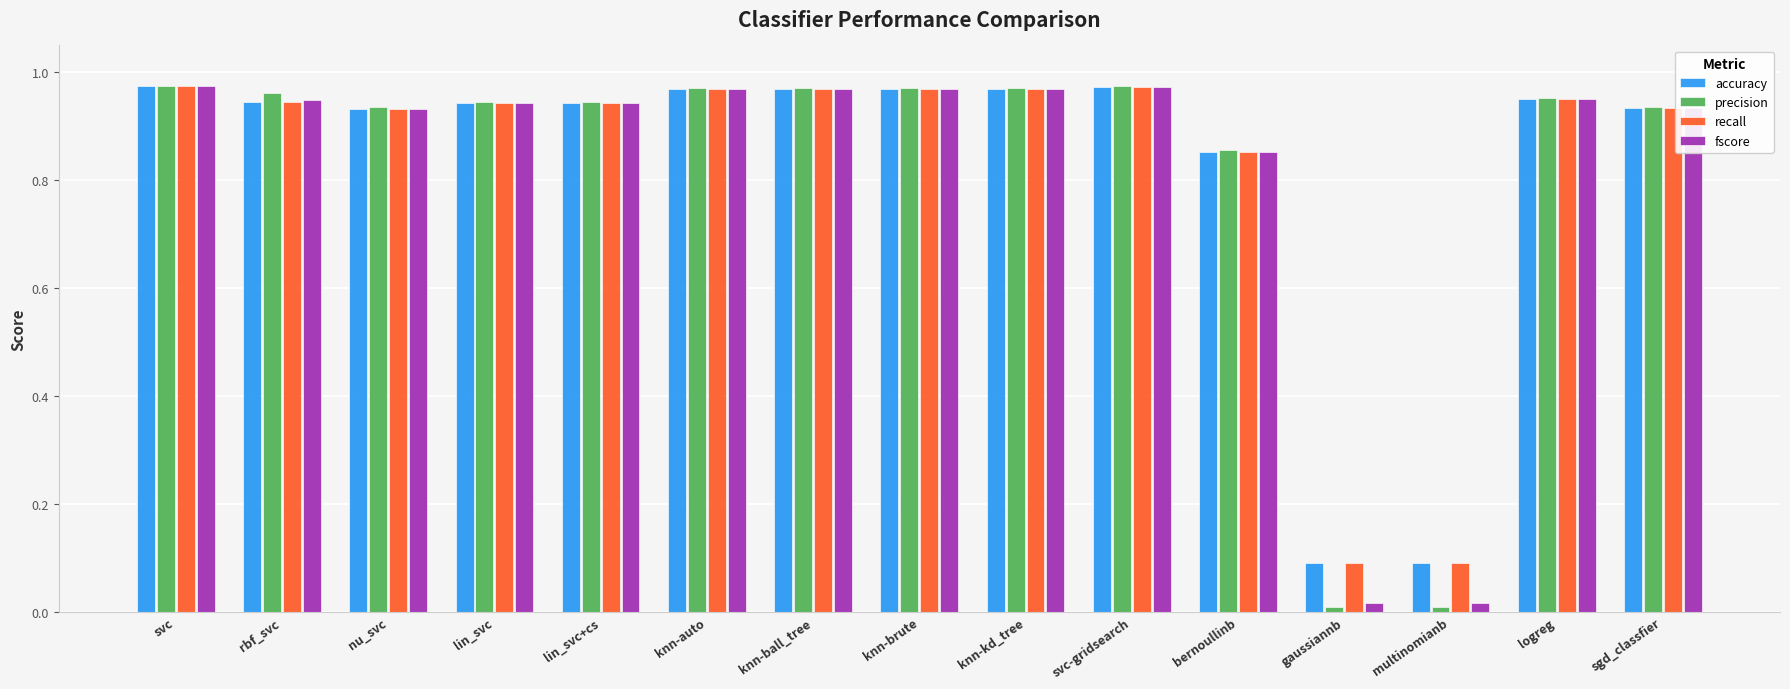

What is the sum of the precision values at bernoullinb and knn-ball_tree?

1.8